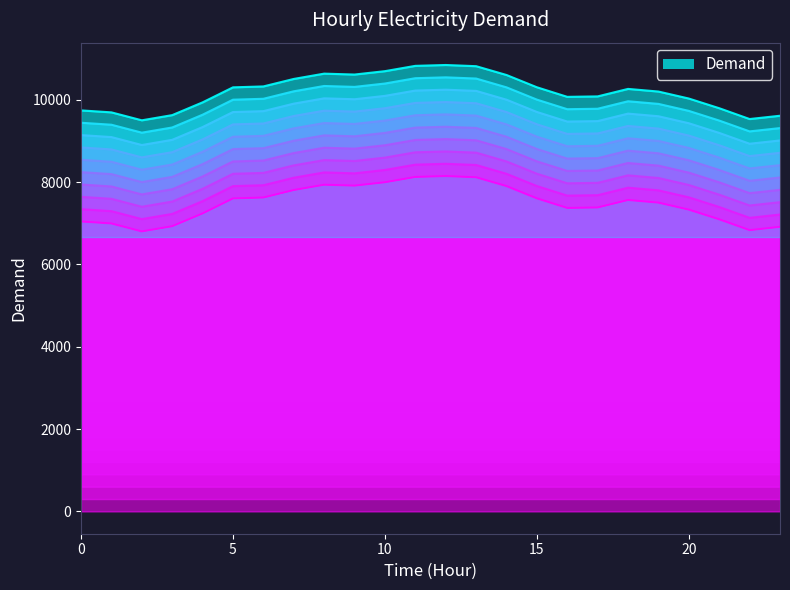

Rank the categories by value from lowest to highest.

2, 22, 23, 3, 1, 0, 21, 4, 20, 16, 17, 19, 18, 5, 15, 6, 7, 14, 9, 8, 10, 13, 11, 12